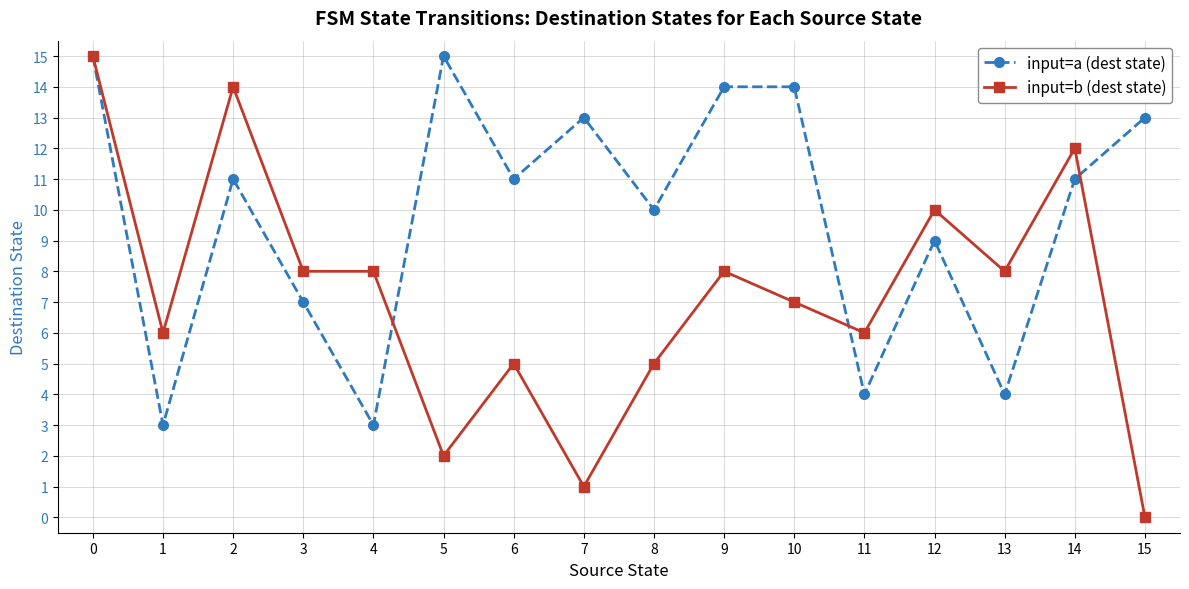

What value does the input=b (dest state) series have at 0, to the nearest 10?

20